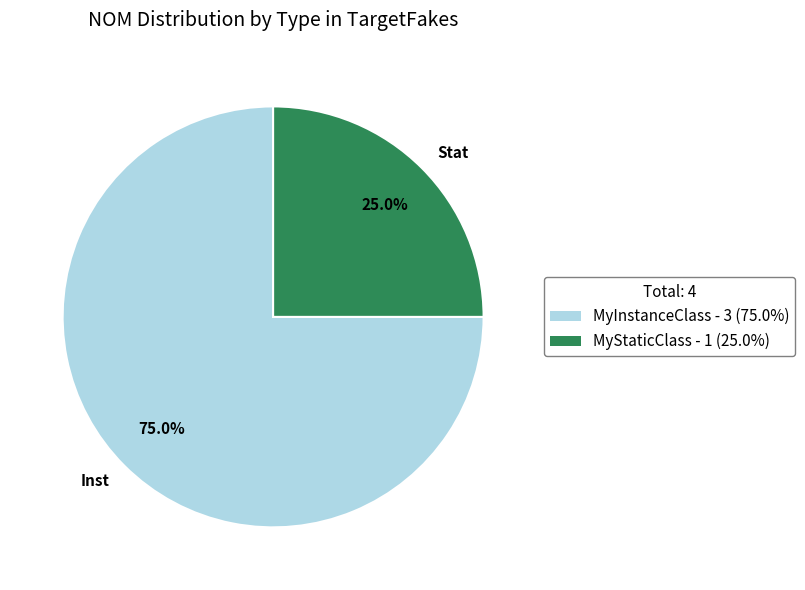

Which category accounts for the majority?

Inst